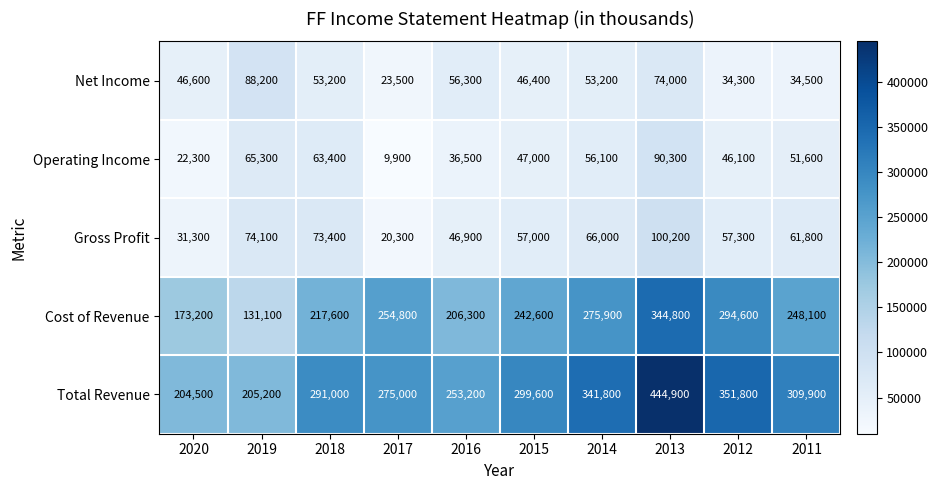

What is the difference between the maximum and minimum values in the Operating Income series?

80400